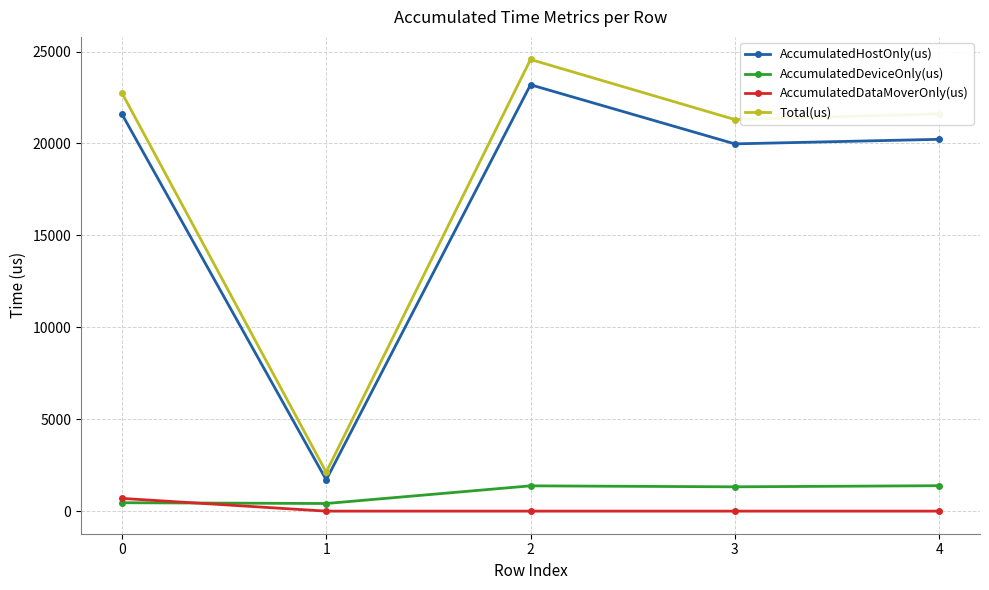

What is the maximum value for AccumulatedDeviceOnly(us)?

1383.4